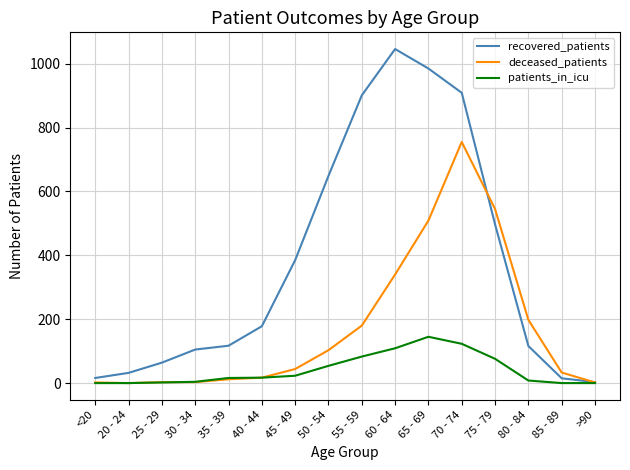

What is the highest value of the patients_in_icu series?

145